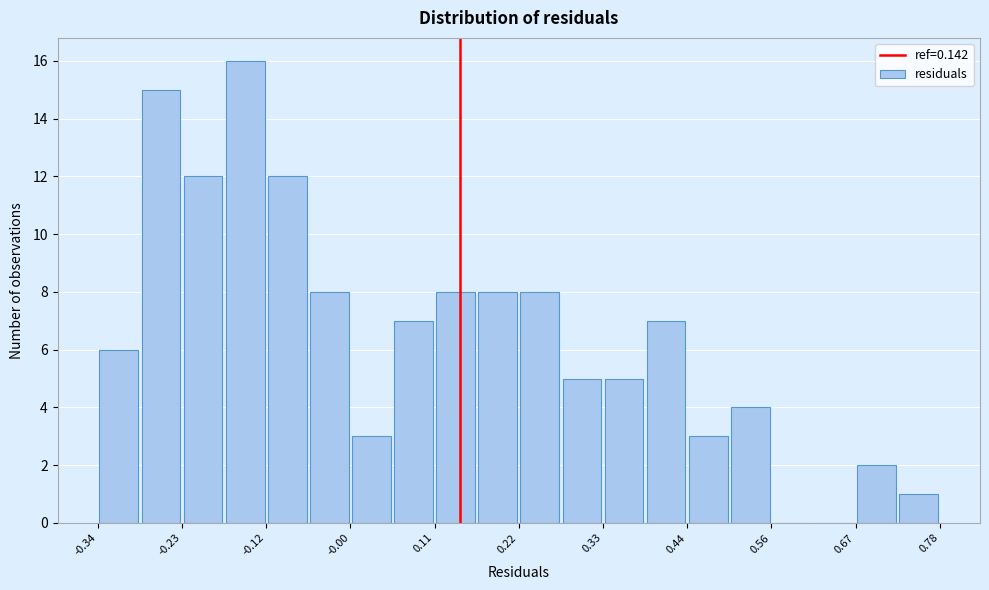

Read against the x-axis, roughly where is the centre of the tallest bar?

-0.14